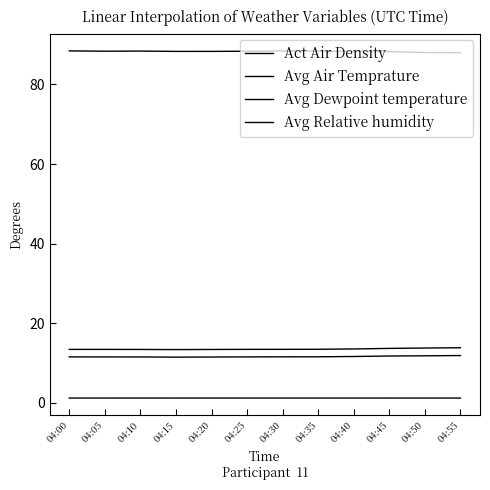

True or false: Act Air Density and Avg Relative humidity cross at least once.

False